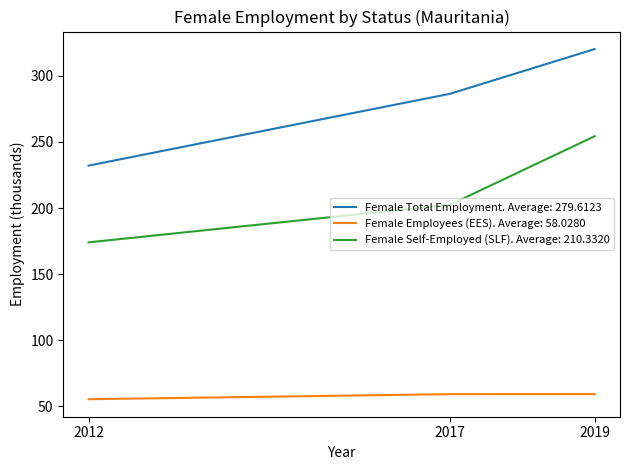

The Female Employees (EES). Average: 58.0280 series shows 12.0 at 2019. True or false?

False